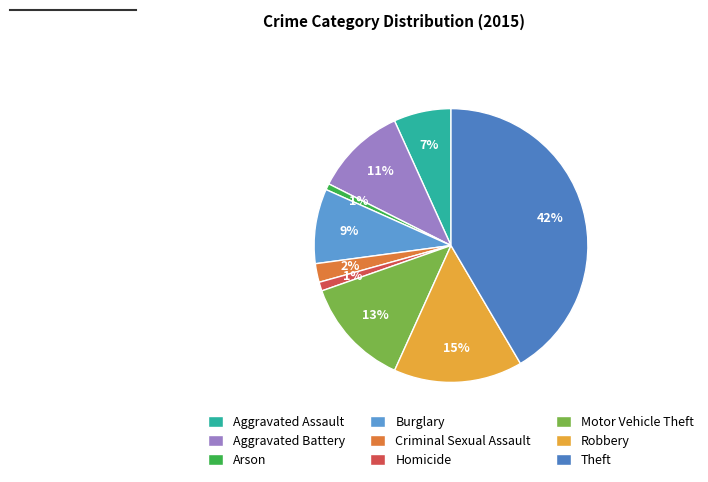

Is there a majority slice in this chart?

No